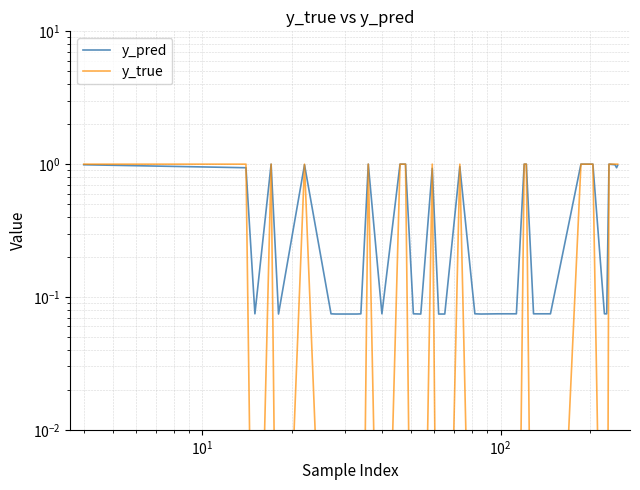

Is the value of y_pred at 39 greater than the value of y_true at 37?

No